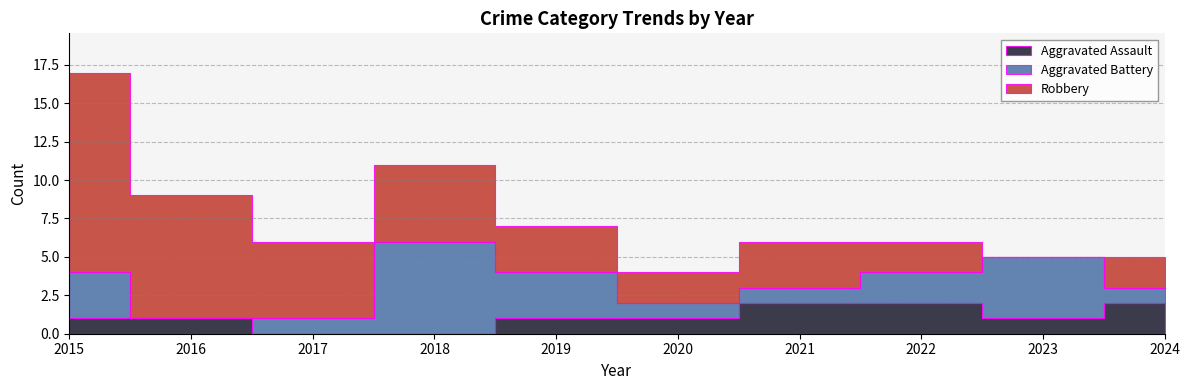

The Robbery series shows 1 at 2019. True or false?

False